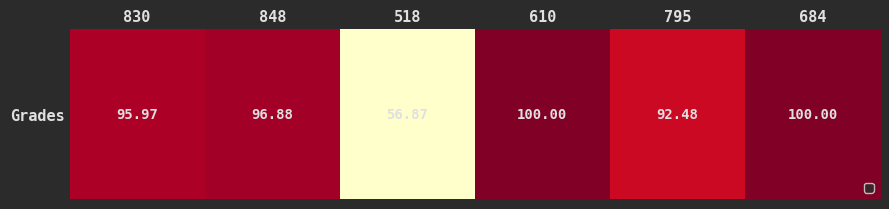

Is it true that the value at 830 is 138.6?

False